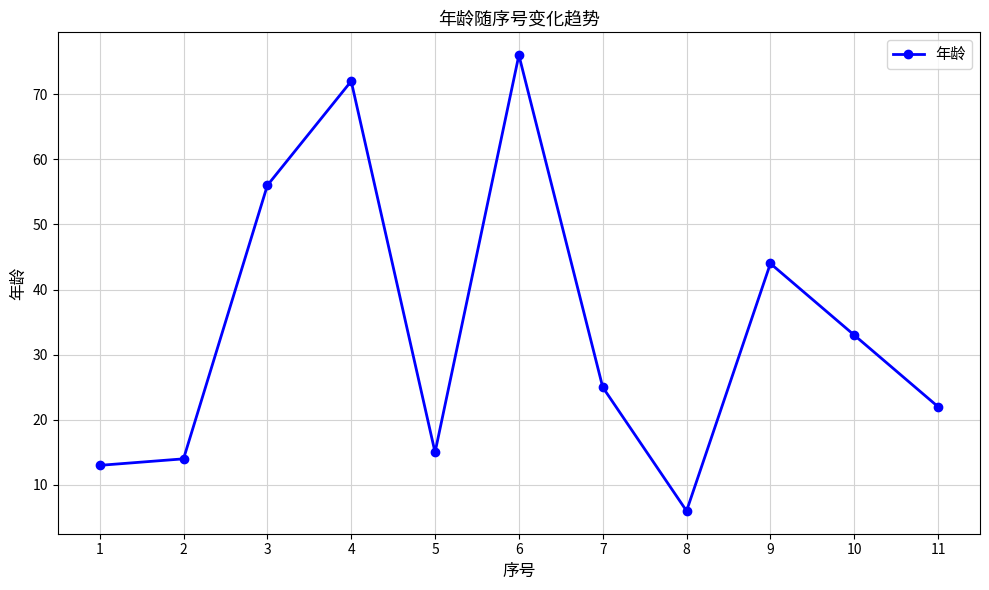

What is the ratio of the value at 2 to the value at 7?

0.6